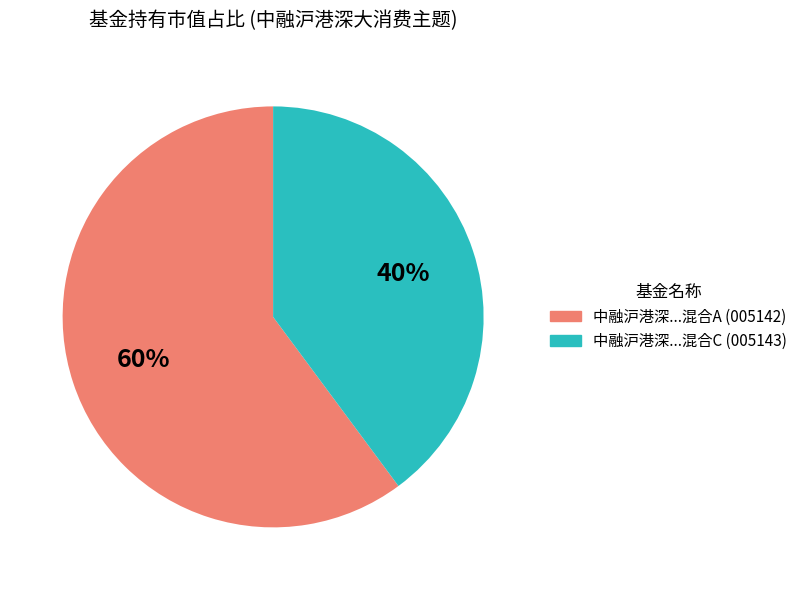

Does any single category account for the majority?

Yes